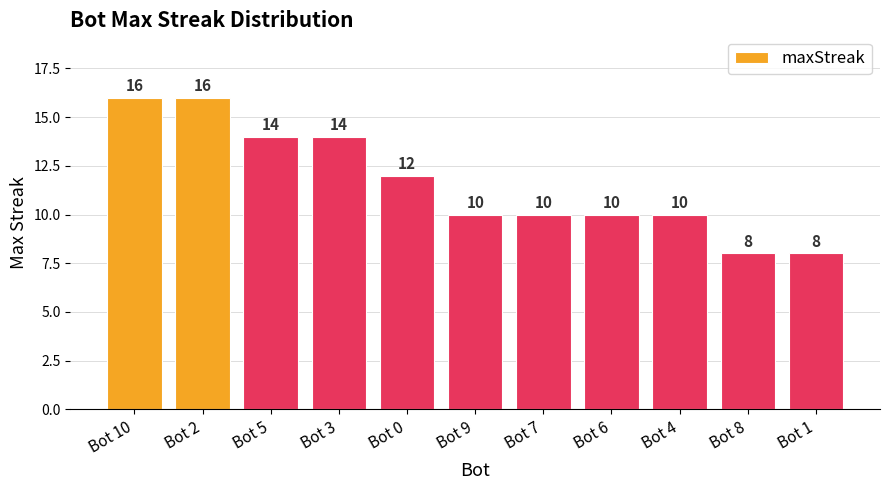

Approximately how many times larger is the value at Bot 9 compared to Bot 10?

0.6